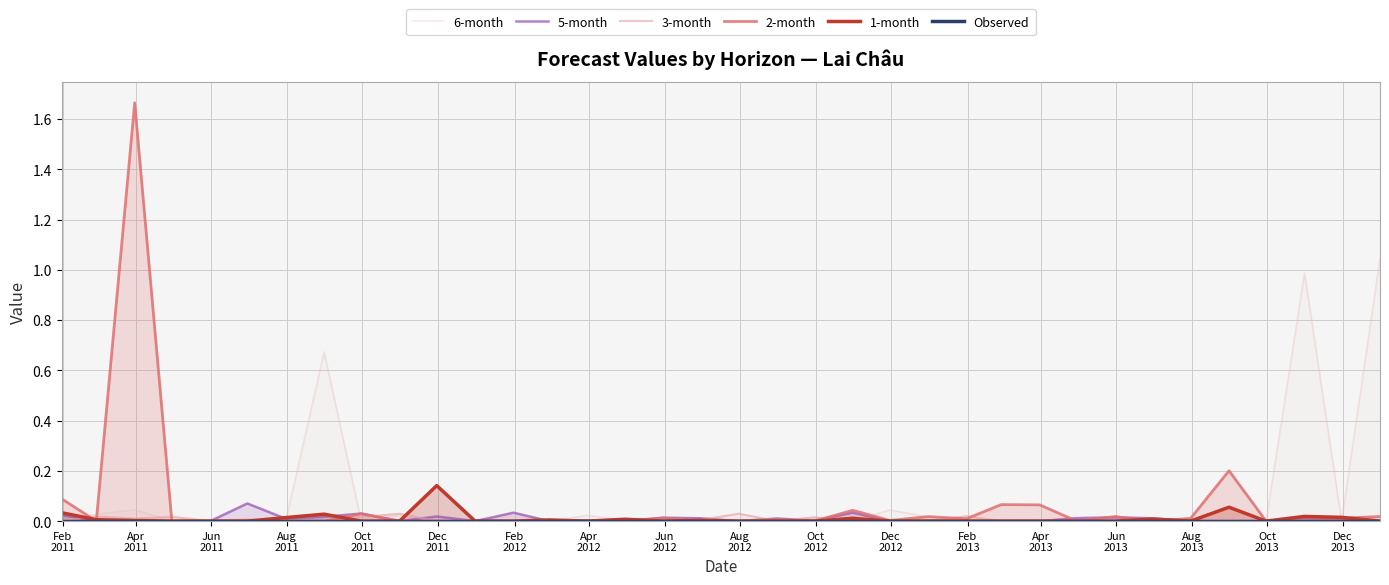

How many positive values does the 5-month series have?

18